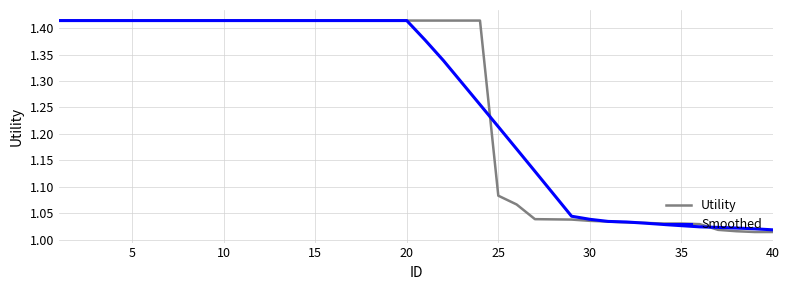

How many lines are shown in the chart?

2